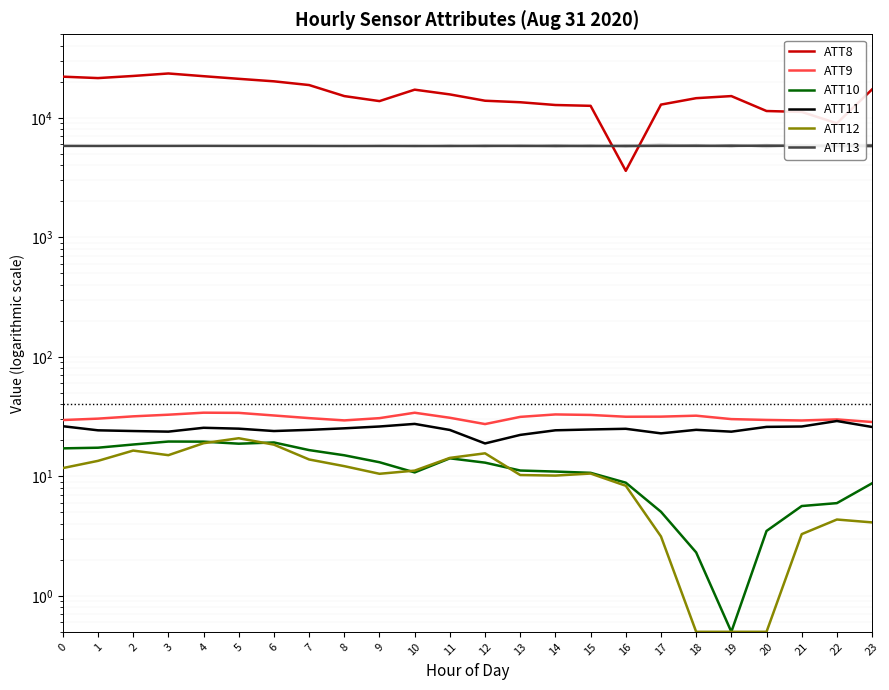

What is the difference between the second highest and minimum values in the ATT9 series?

6.7